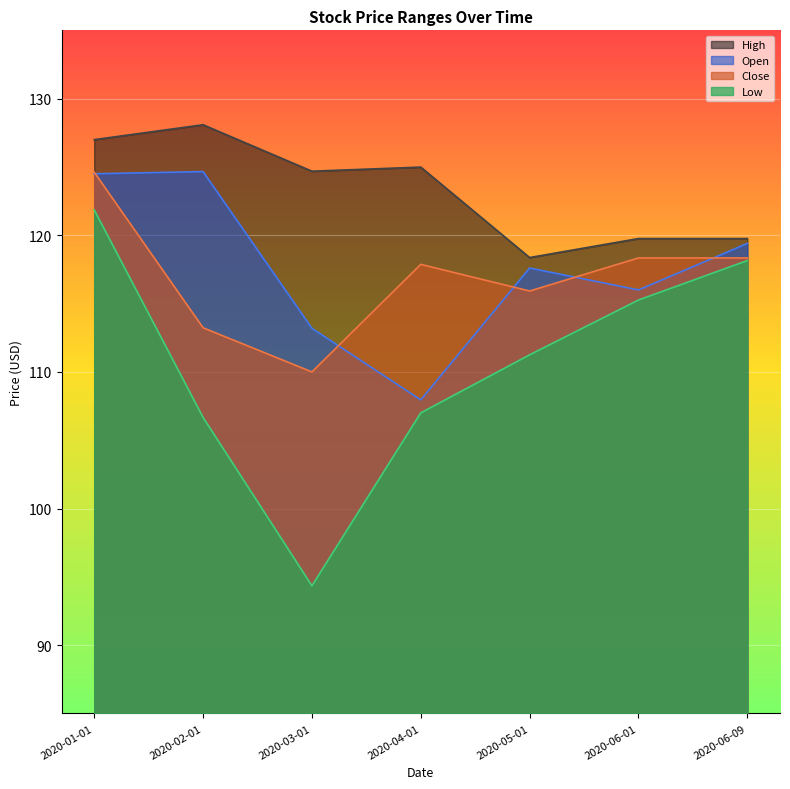

List the labels in order of Open value, largest first.

2020-02-01, 2020-01-01, 2020-06-09, 2020-05-01, 2020-06-01, 2020-03-01, 2020-04-01